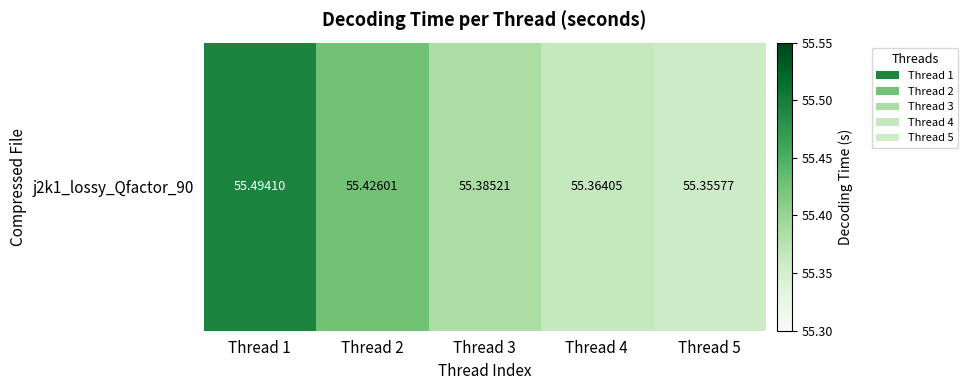

Approximately how many times larger is the value at Thread 5 compared to Thread 2?

1.0